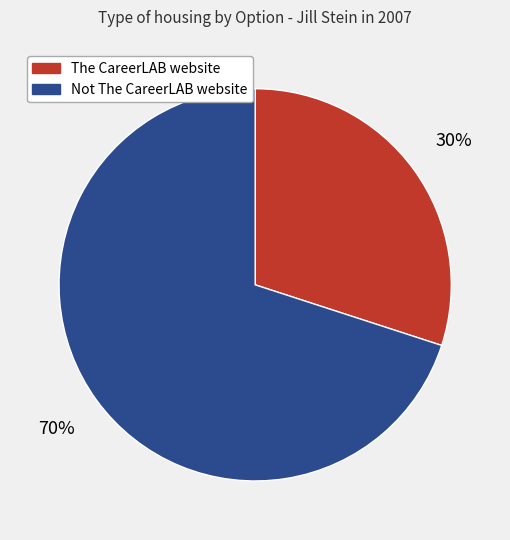

What is the smallest slice in the pie chart?

The CareerLAB website